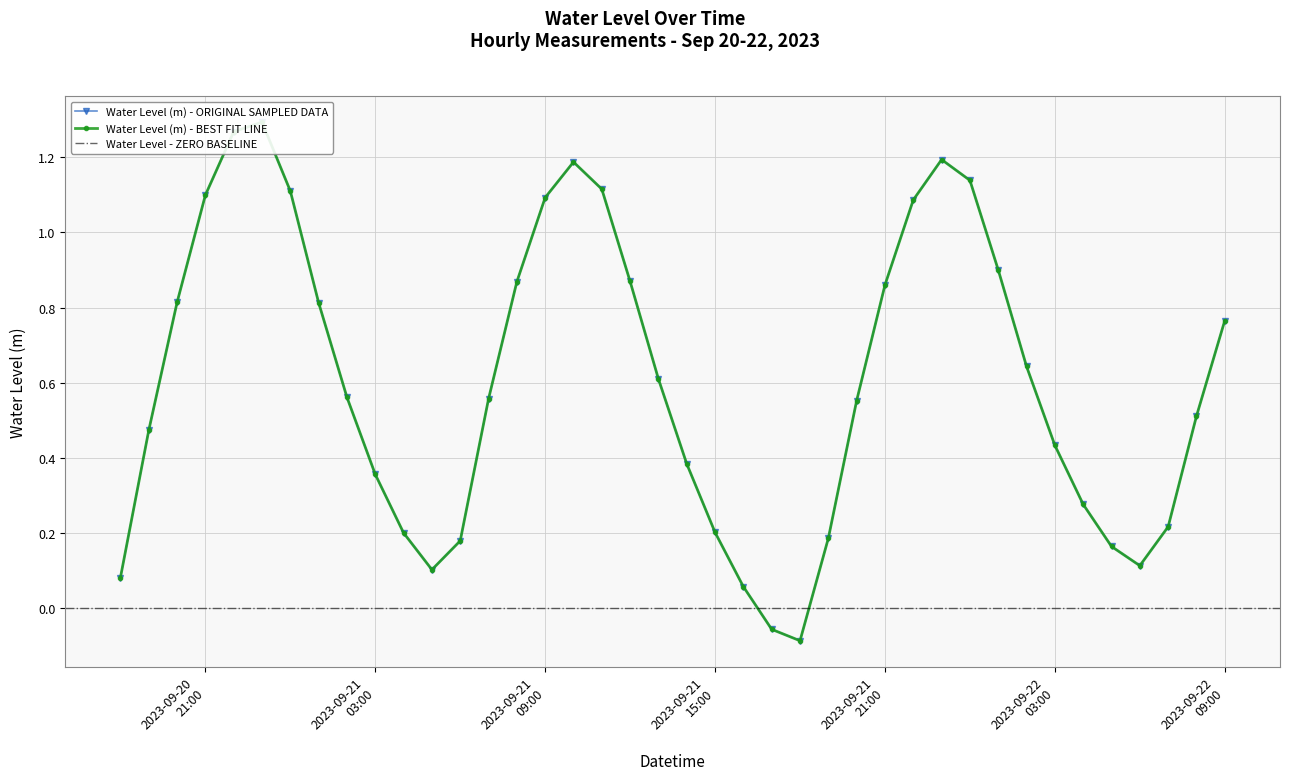

What is the average value?

0.6